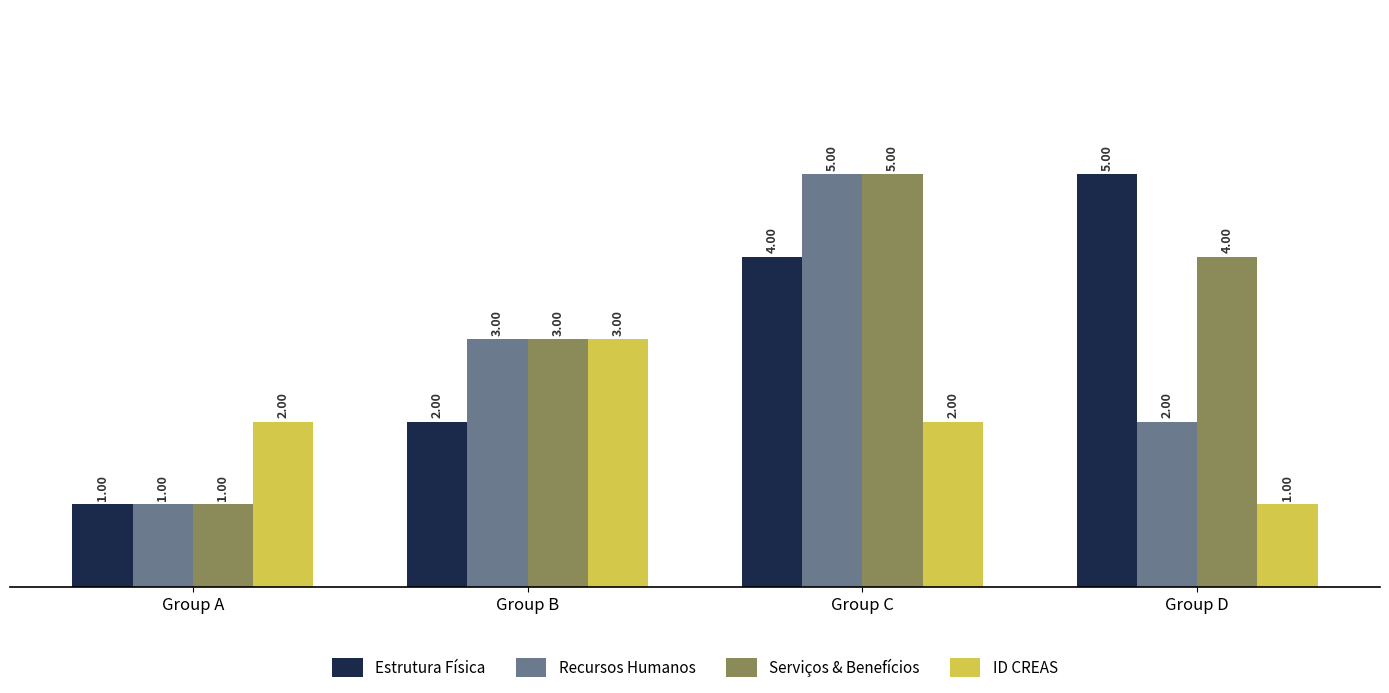

Which category has the lowest value in the Recursos Humanos series?

Group A